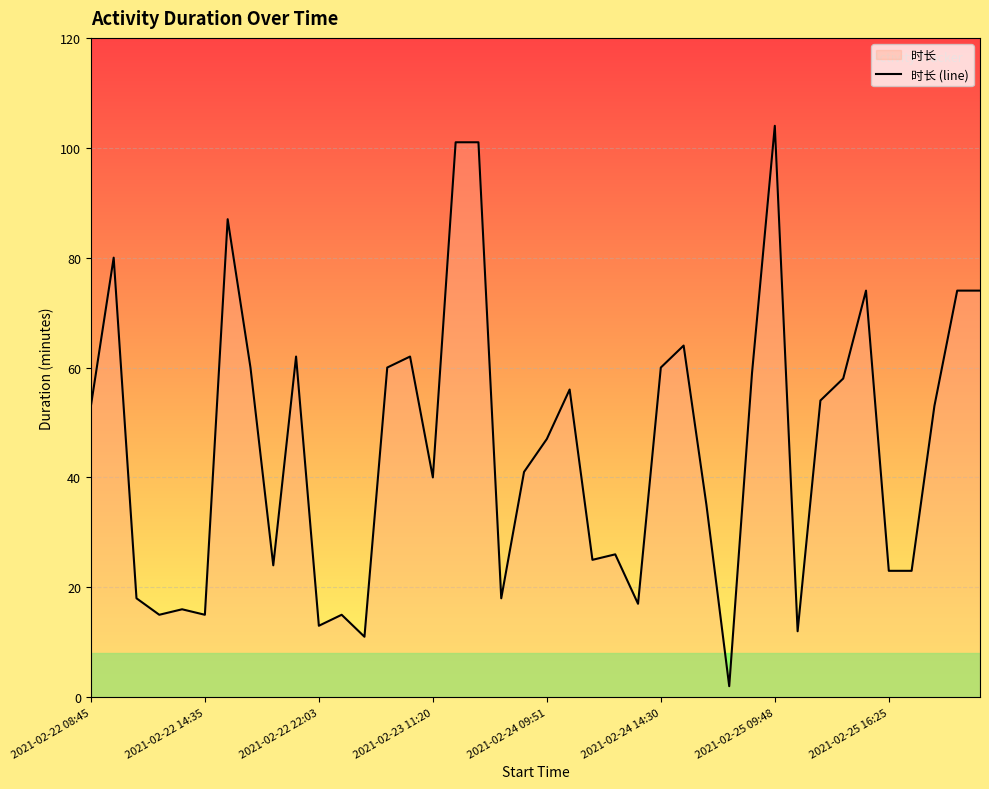

The value at 2021-02-24 09:51 is 26. True or false?

False